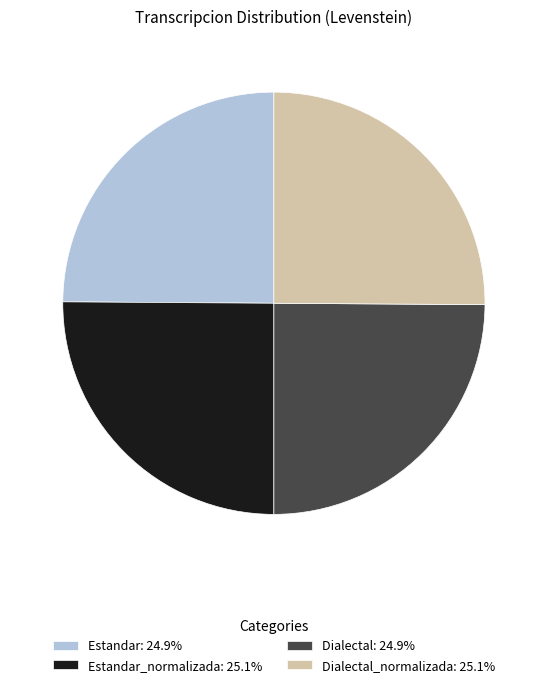

Is there any slice that represents more than half of the pie?

No